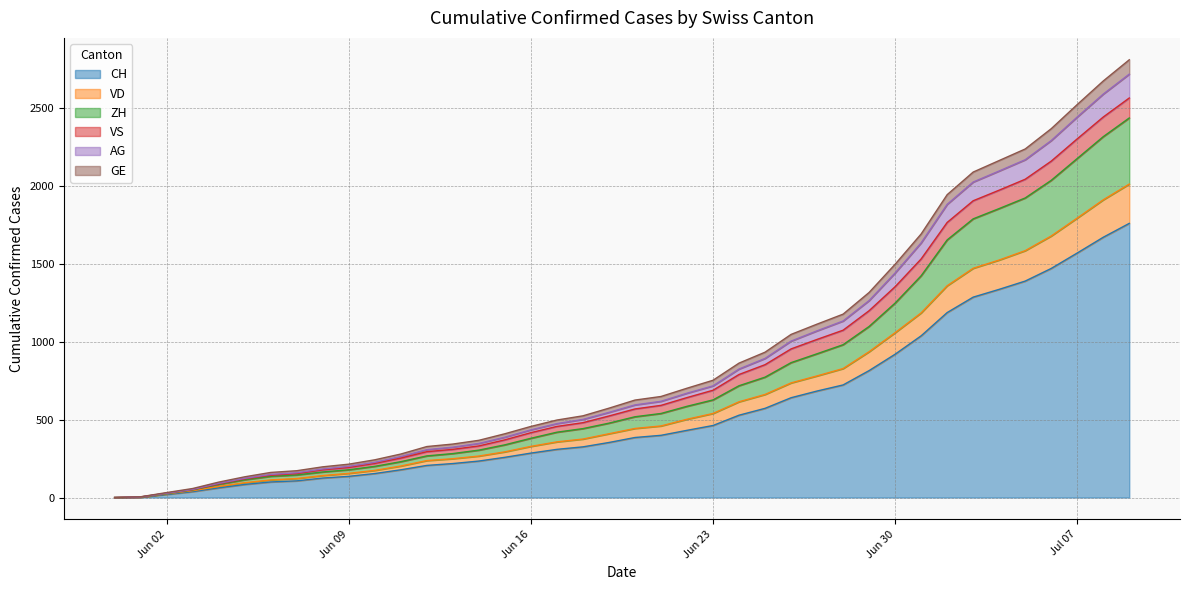

What is the highest value of the CH series?

1758